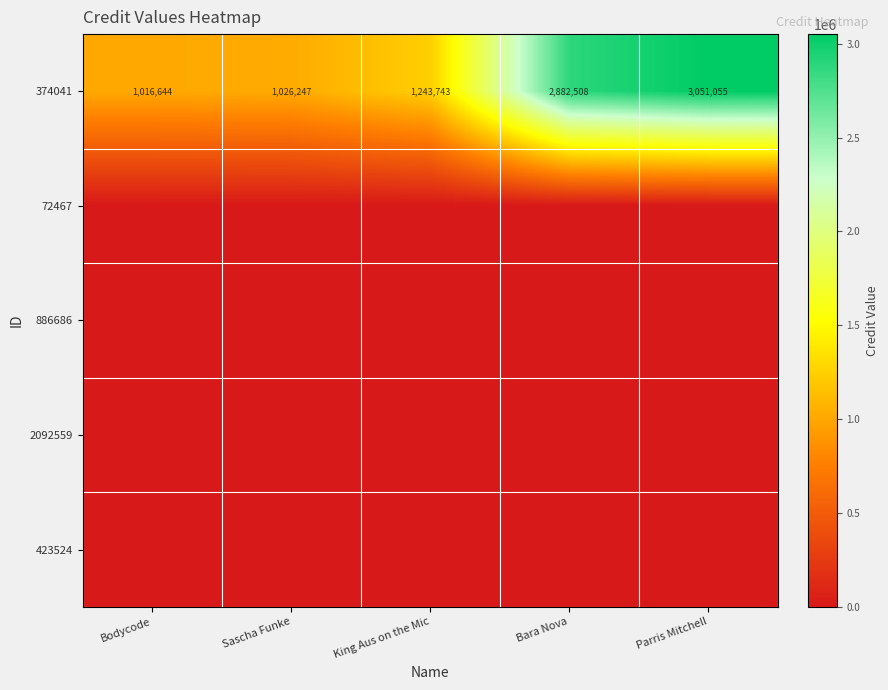

What is the greatest value displayed?

3051055